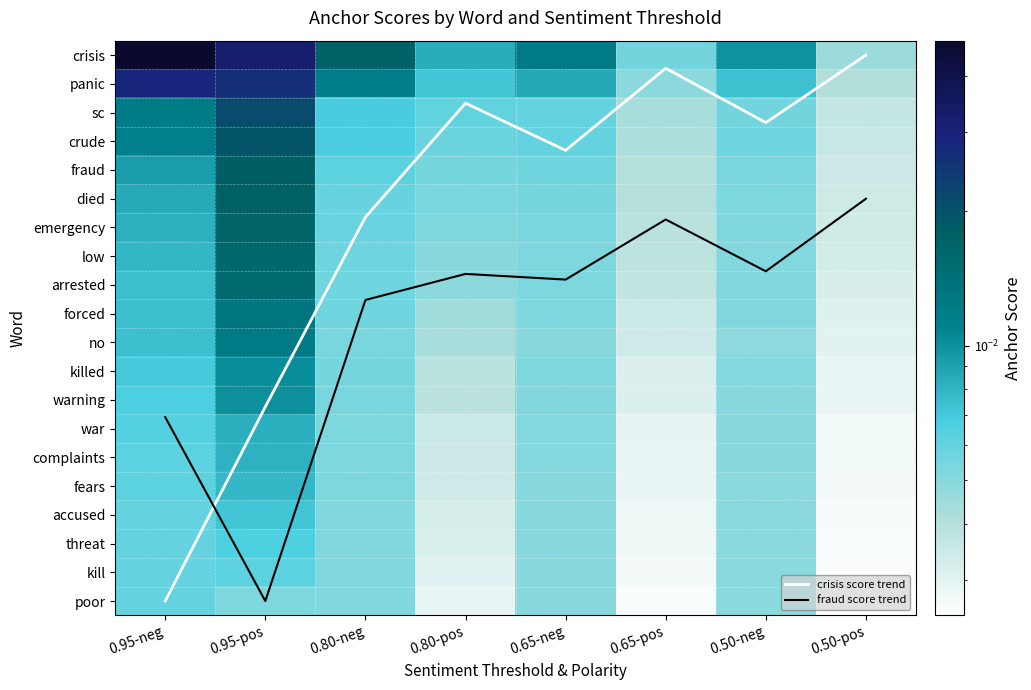

Which category has the lowest value across all series?

0.50-pos